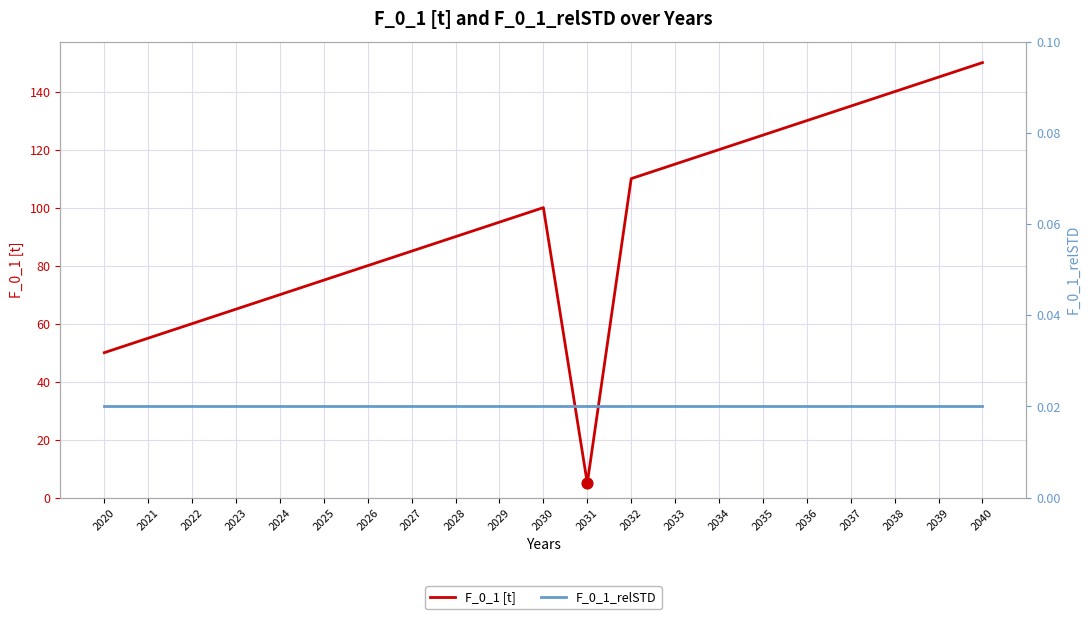

What are all the series names shown in the legend?

F_0_1 [t], F_0_1_relSTD